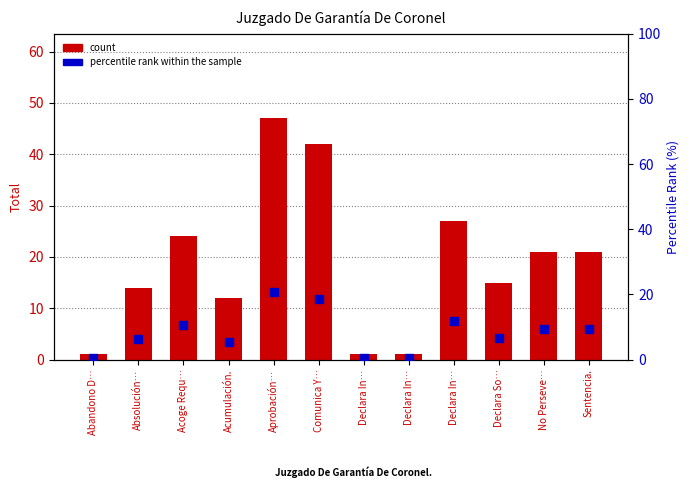

Which series has the widest spread of Y values?

count